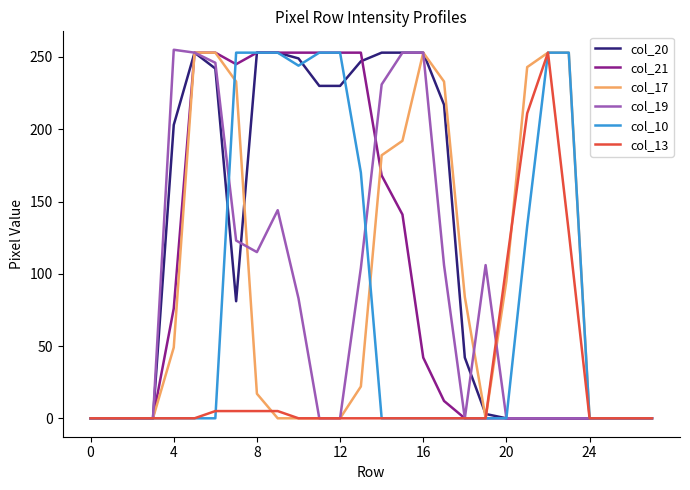

Which series has the largest total across all categories?

col_20